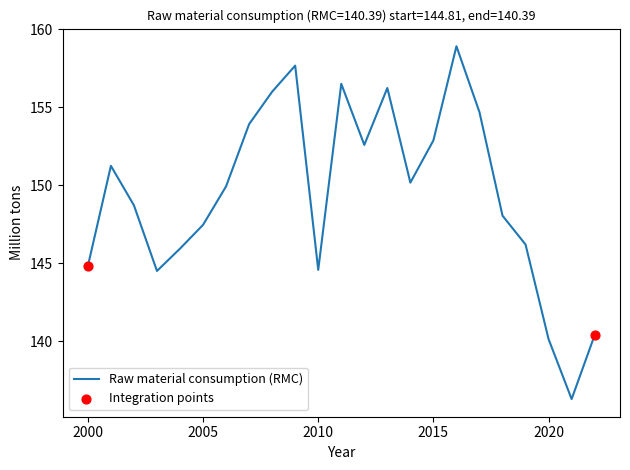

What is the smallest value displayed?

136.3